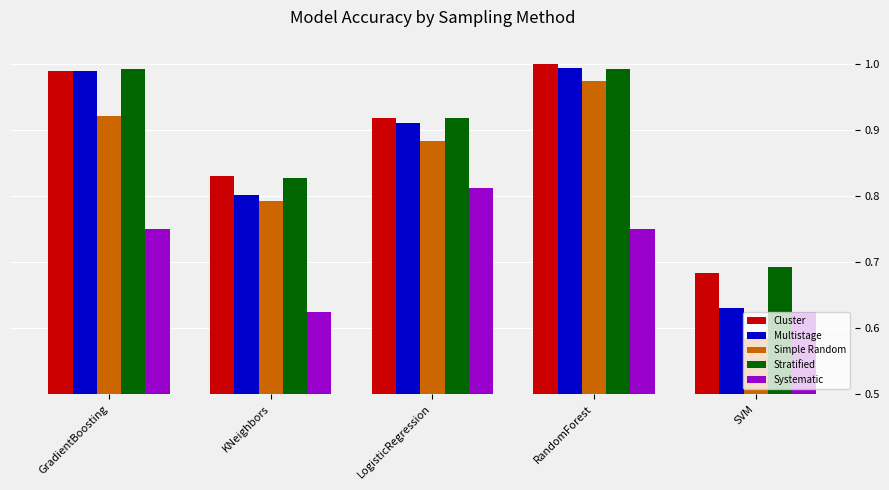

What is the sum of the Systematic values at GradientBoosting and RandomForest?

1.5